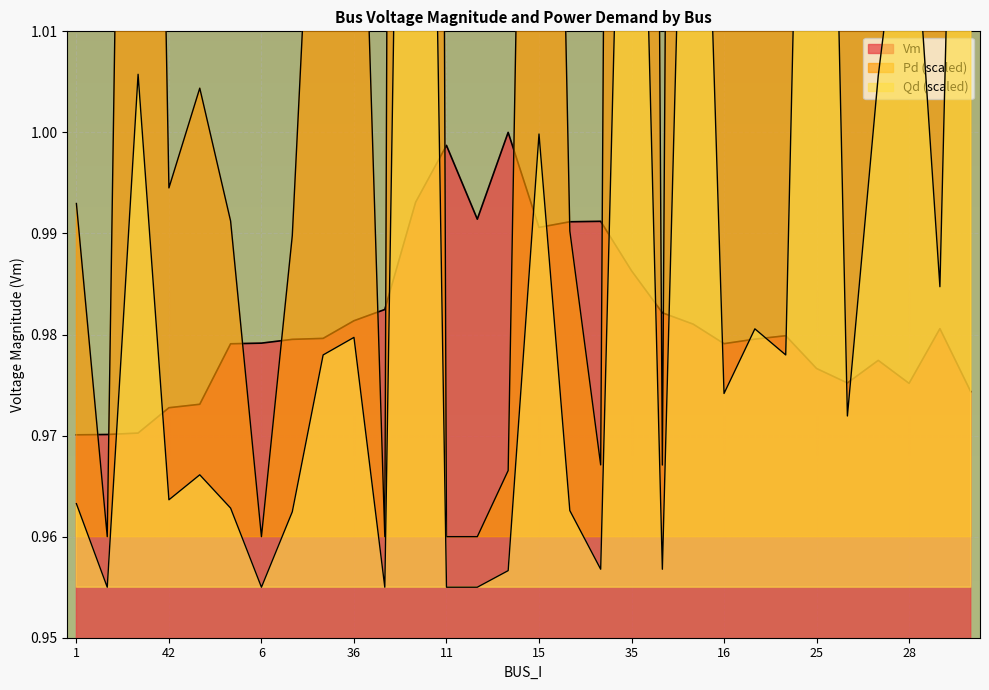

At which category does the chart reach its peak across all series?

10